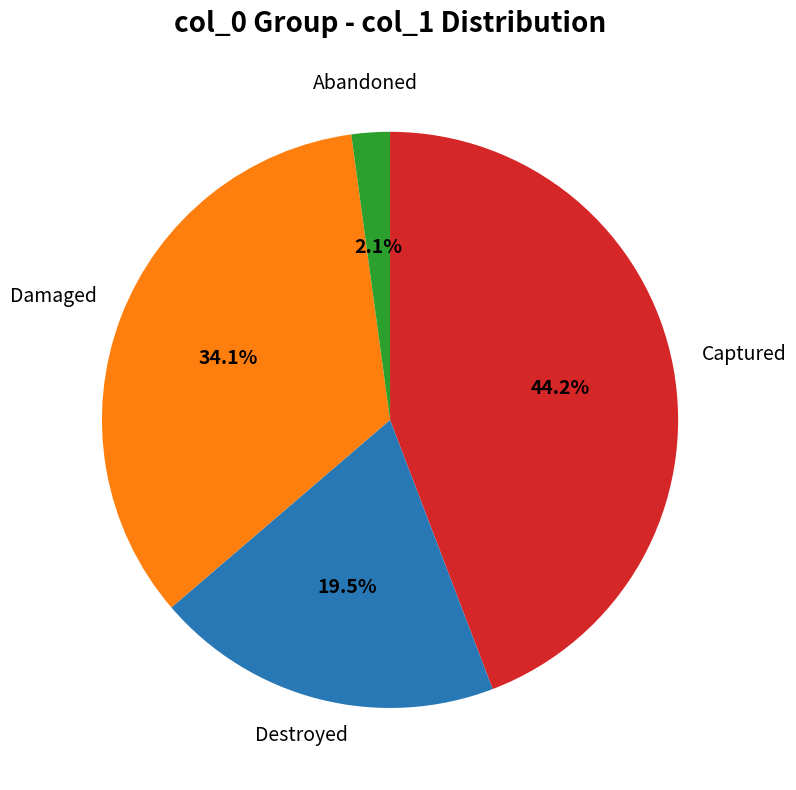

Is Captured the majority of the pie?

No